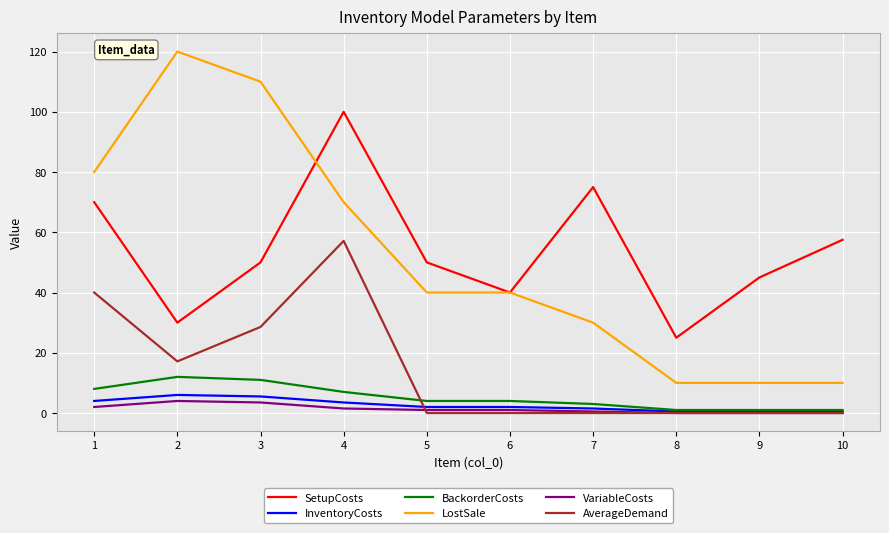

How many lines are shown in the chart?

6